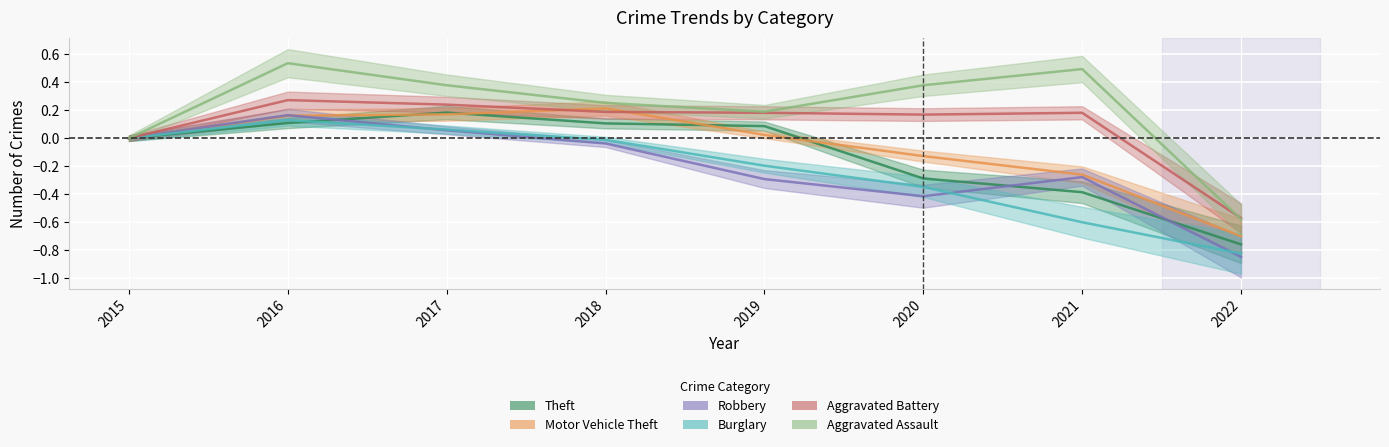

Between 2015 and 2017, which series saw the biggest shift?

Aggravated Assault